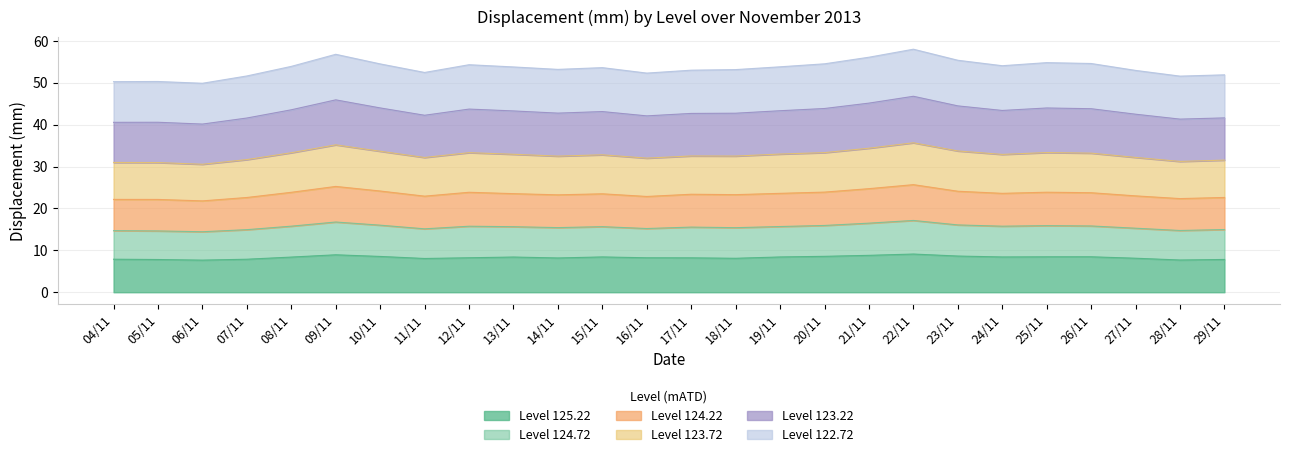

What is the total value across all series at 10/11?

54.5